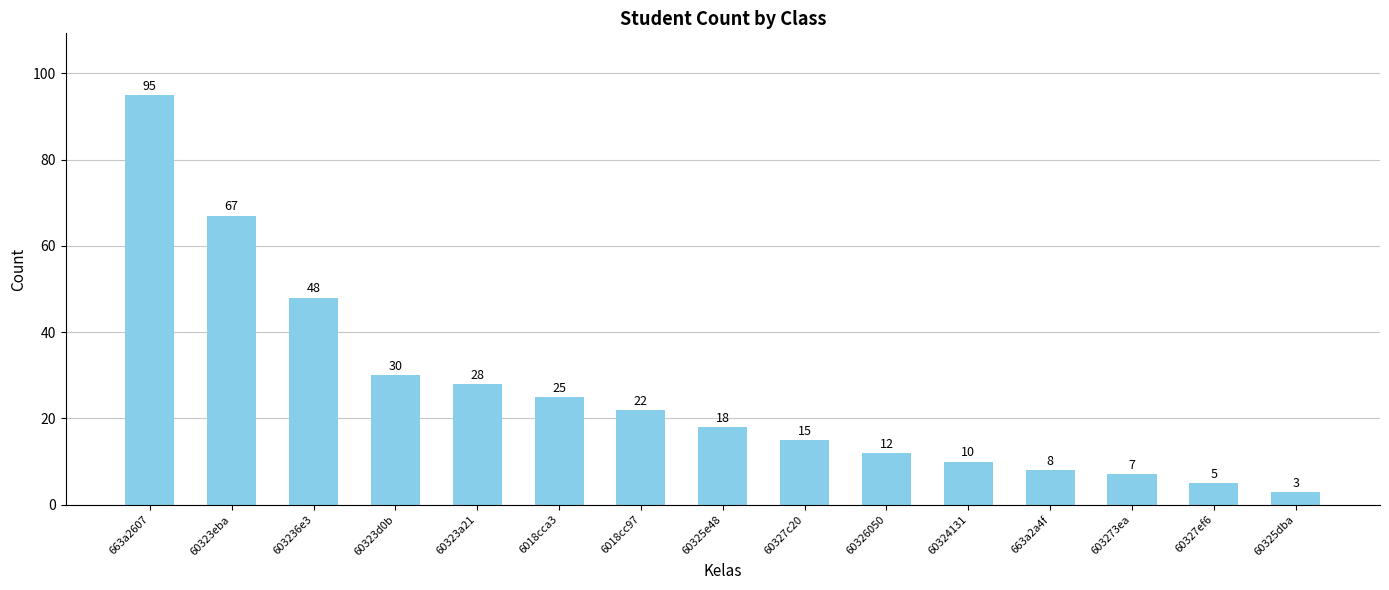

List the labels in order of value, largest first.

663a2607, 60323eba, 603236e3, 60323d0b, 60323a21, 6018cca3, 6018cc97, 60325e48, 60327c20, 60326050, 60324131, 663a2a4f, 603273ea, 60327ef6, 60325dba